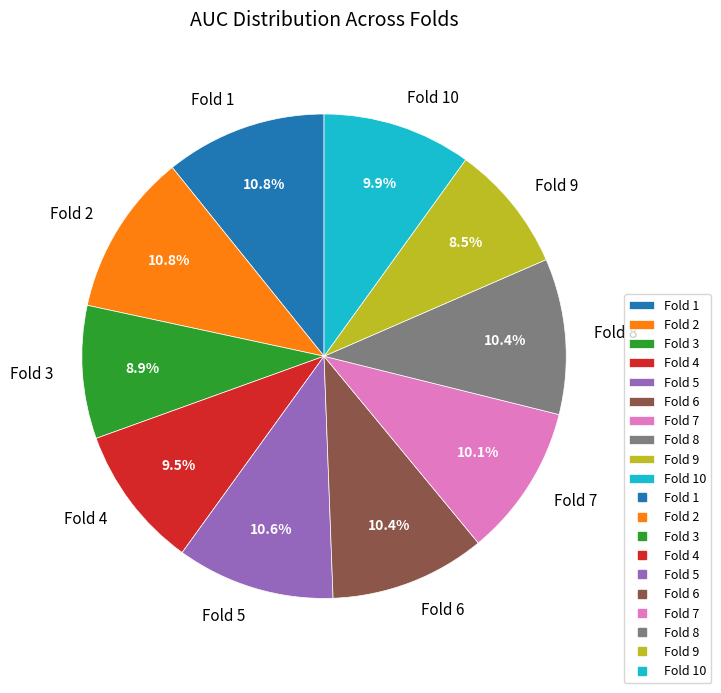

What is the total percentage of Fold 4 and Fold 1?

20.3%